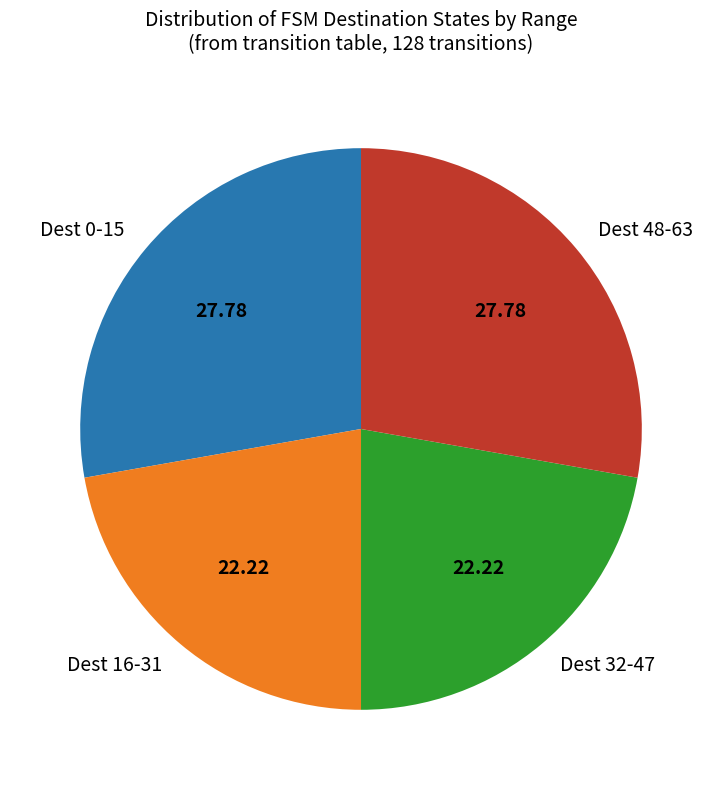

Does Dest 16-31 represent more than half of the total?

No